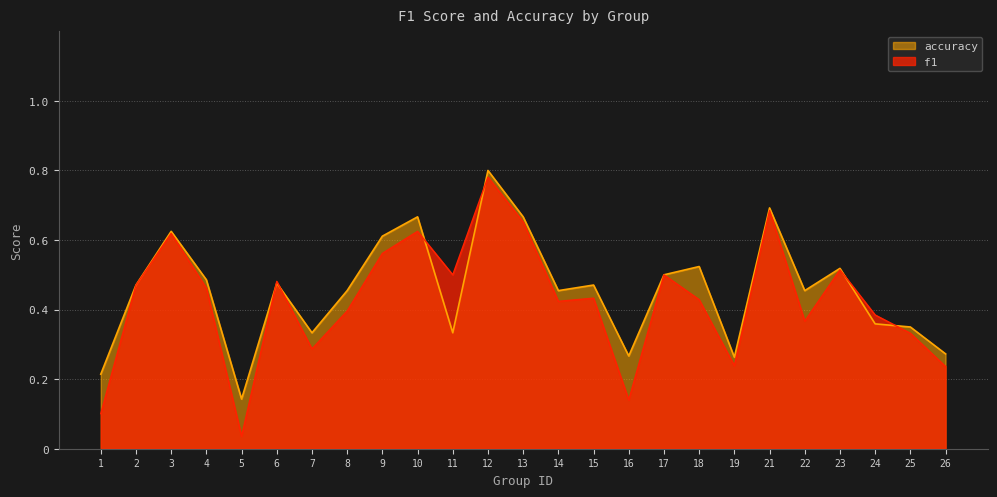

Rank the series at 7 from lowest to highest value.

f1, accuracy